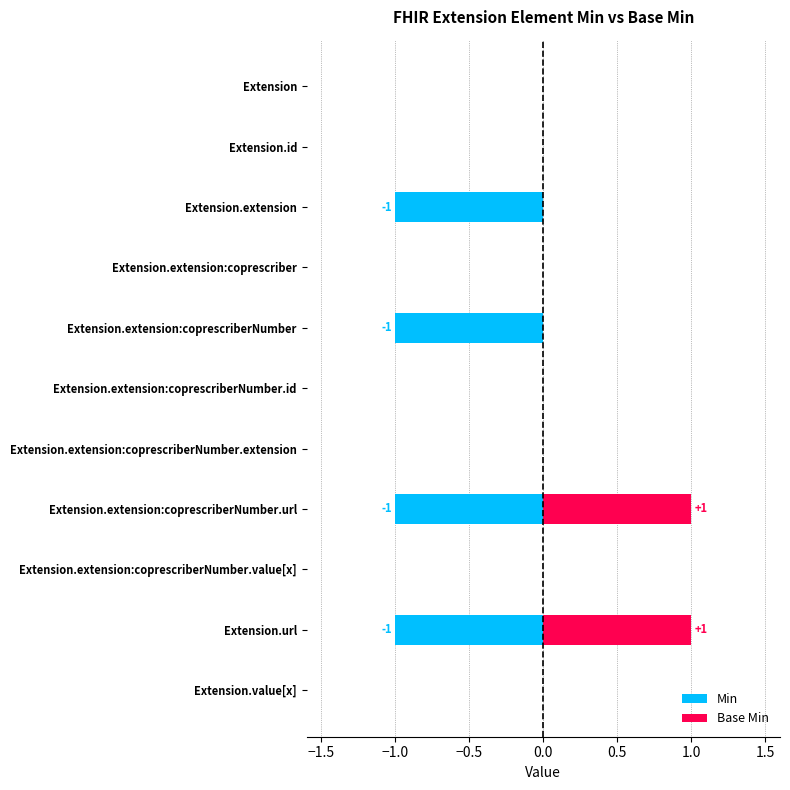

The Min series shows 0 at Extension.extension:coprescriberNumber. True or false?

False